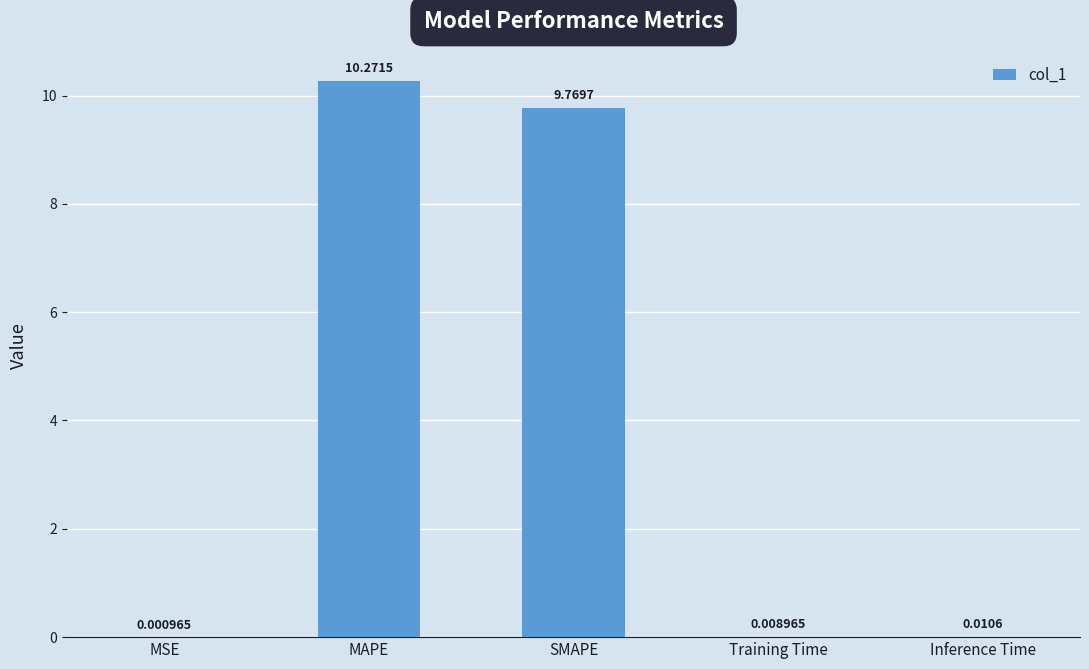

What is the sum of the values at SMAPE and Training Time?

9.8